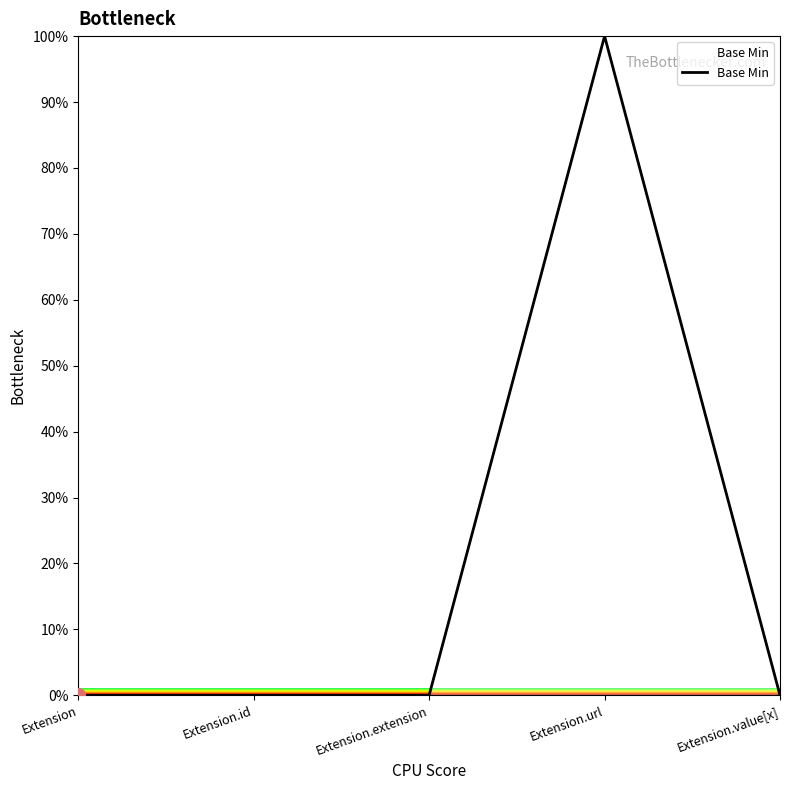

Reading left to right, list all the values displayed in this chart.

0	0	0	100	0